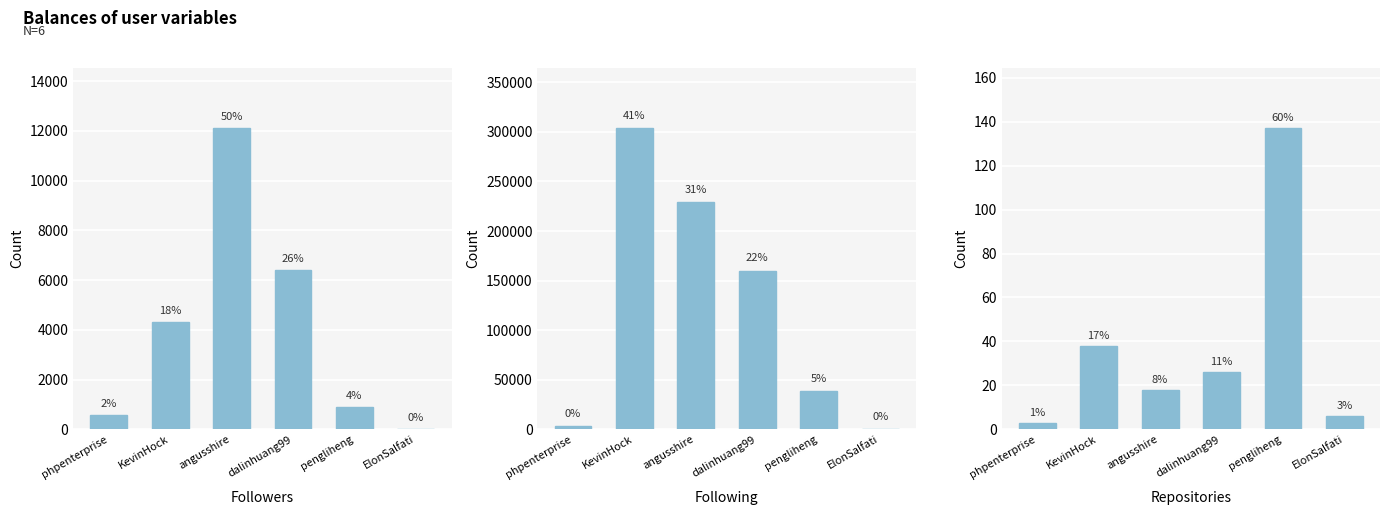

What is the maximum value shown in the chart?

303637